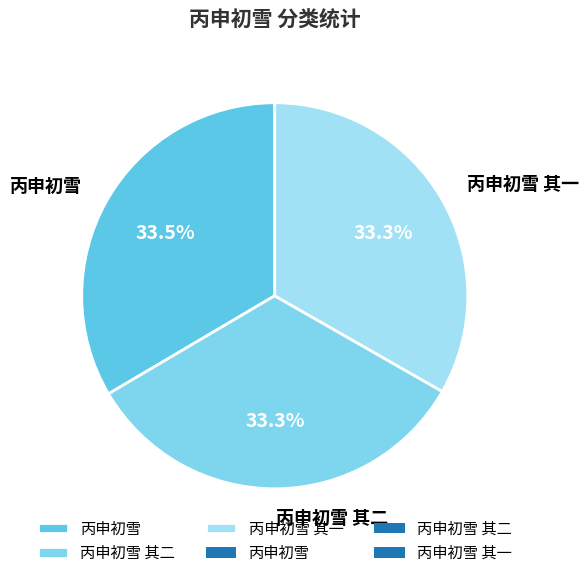

What percentage do 丙申初雪 其二 and 丙申初雪 together represent?

66.7%